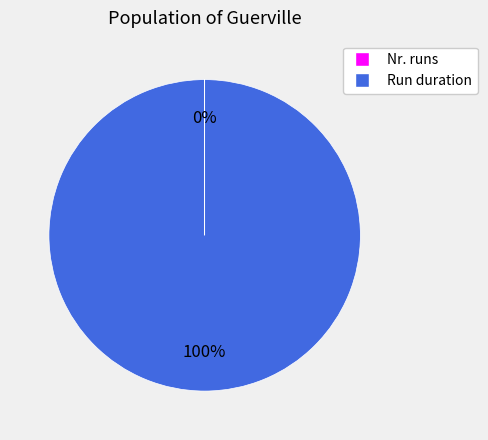

To the nearest percent, what is the difference between the largest and smallest slice percentages?

100%